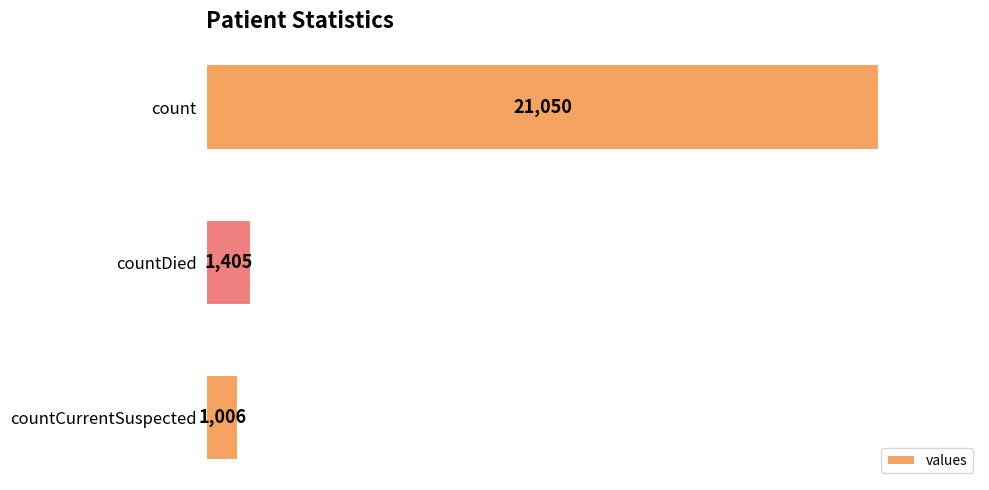

The value at countCurrentSuspected is 1006. True or false?

True